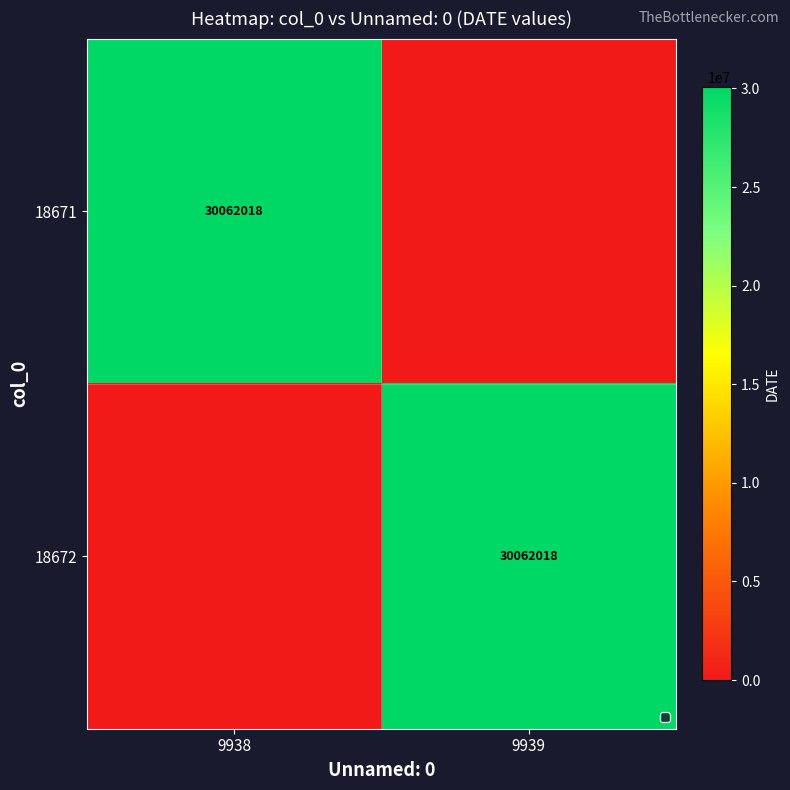

The value of 18671 at 9938 is 30062018. True or false?

True